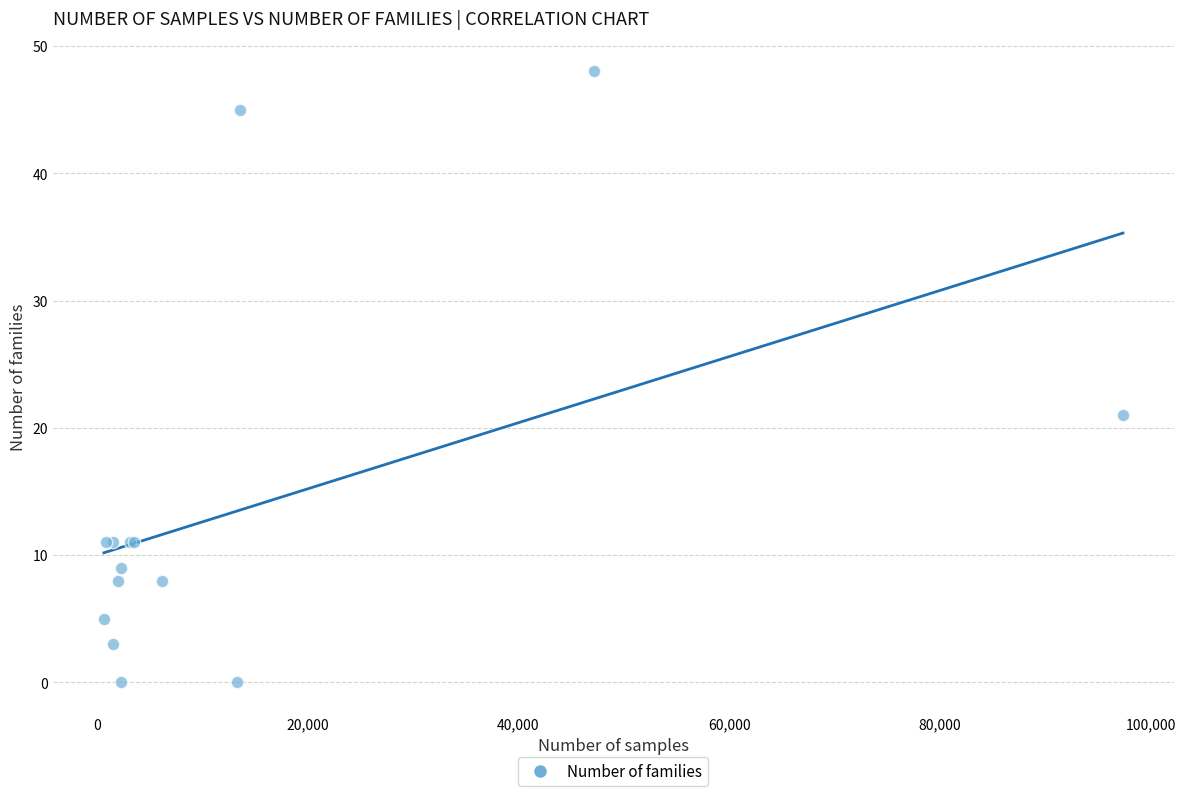

What Y value in the scatter plot is closest to 24?

21